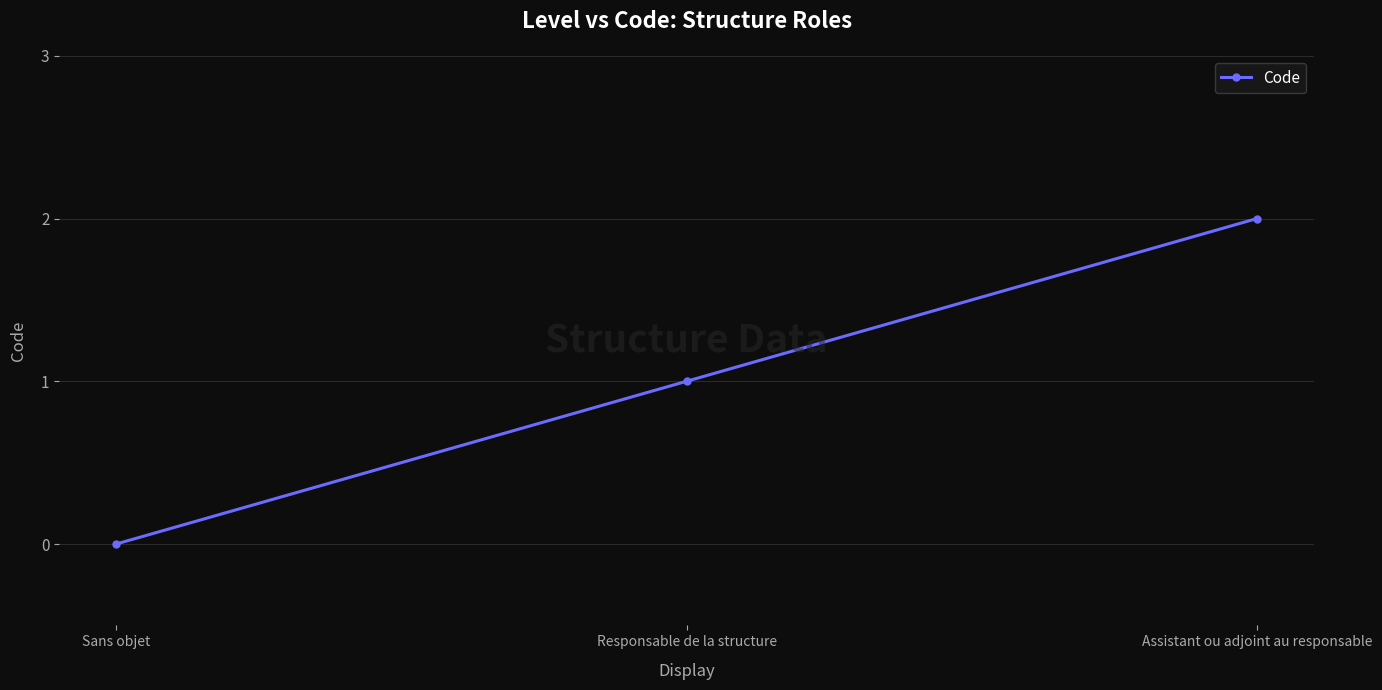

Reading left to right, transcribe all the data shown in this chart.

Sans objet=0	Responsable de la structure=1	Assistant ou adjoint au responsable=2